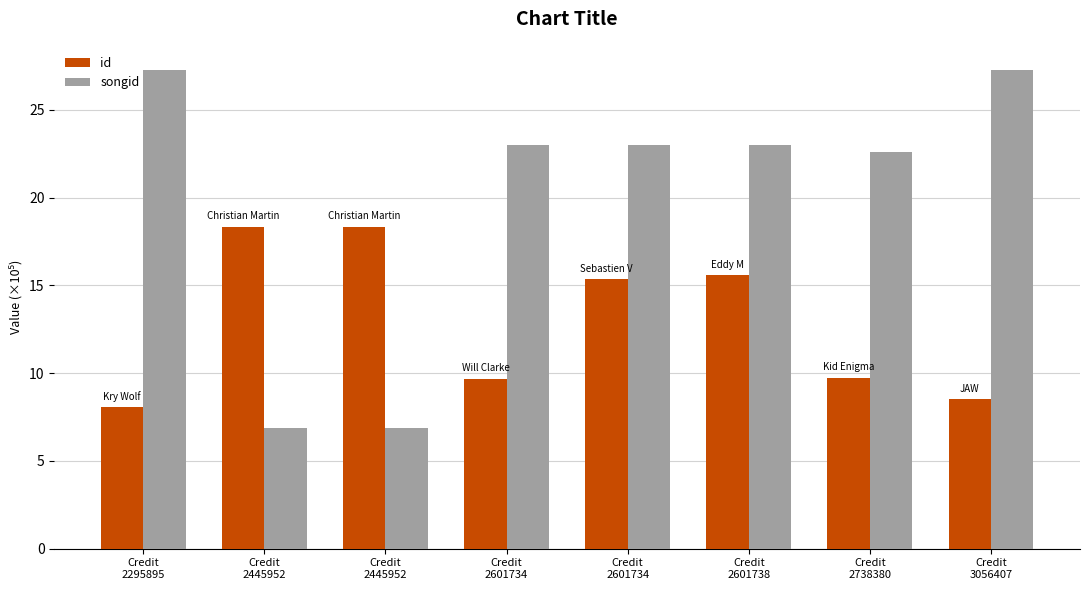

What is the difference between the second highest and second lowest values in the songid series?

20.4